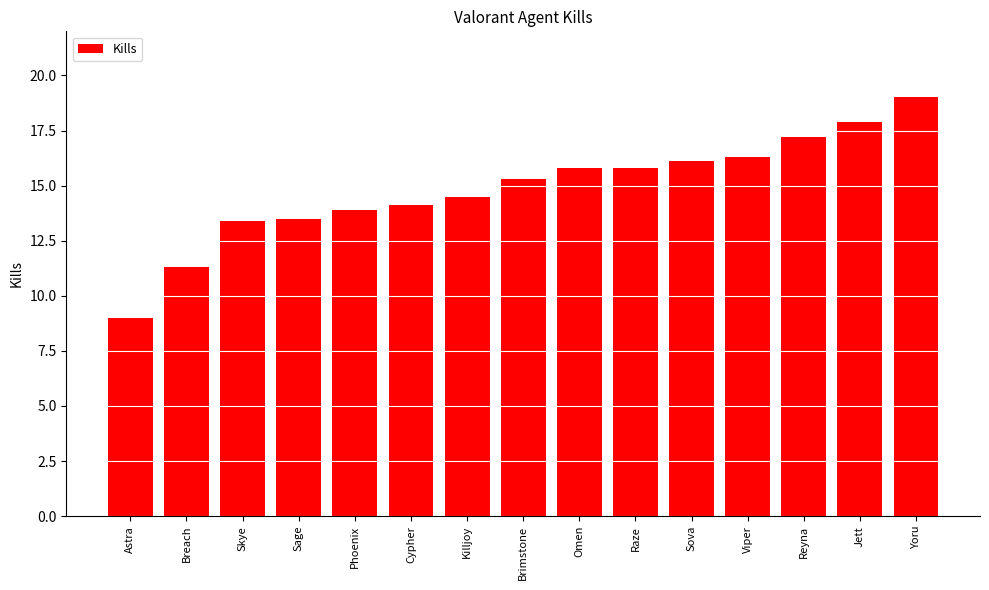

What is the ratio of the value at Sage to the value at Raze?

0.9